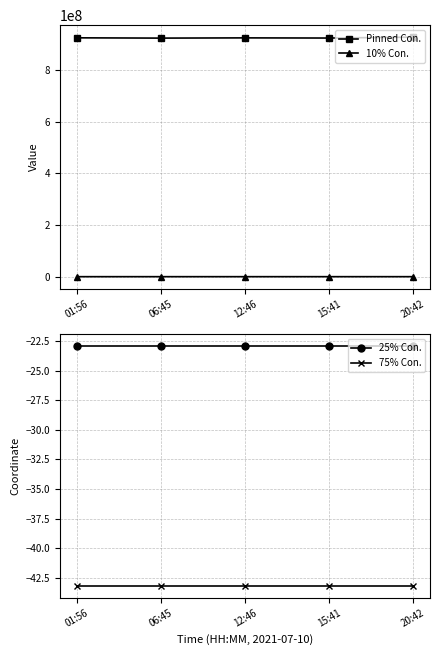

What is the difference between the highest and lowest values at 01:56?

923586753.2